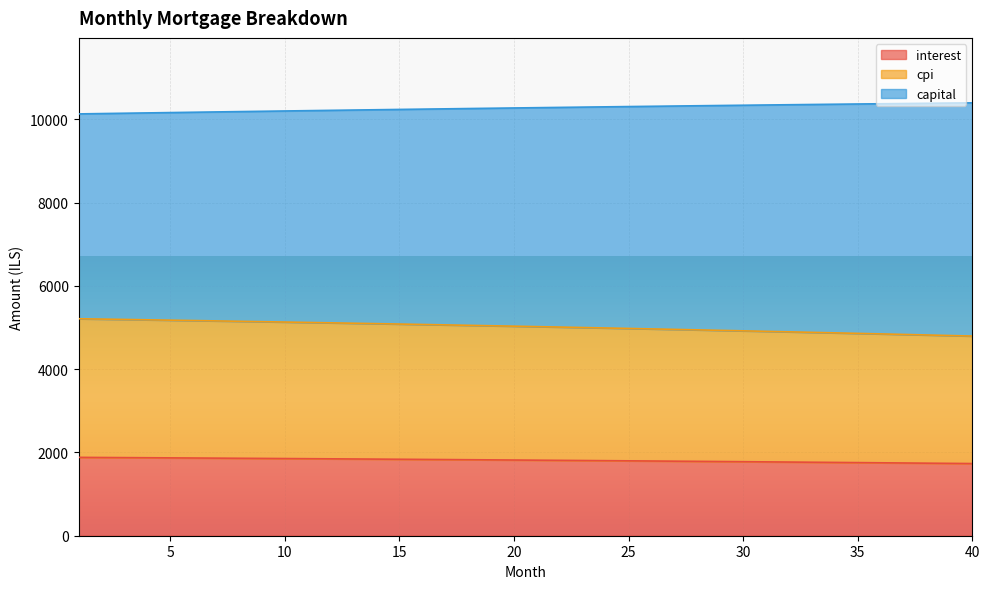

True or false: capital and interest intersect in this chart.

False